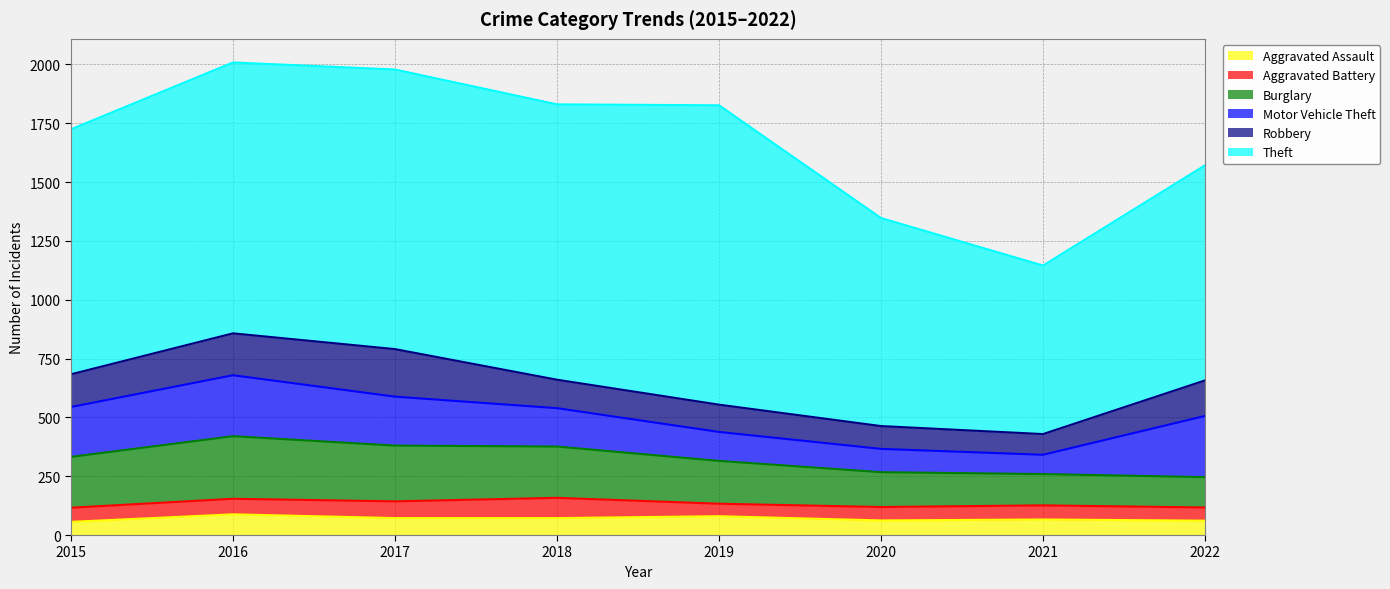

What is the total value across all series at 2020?

1347